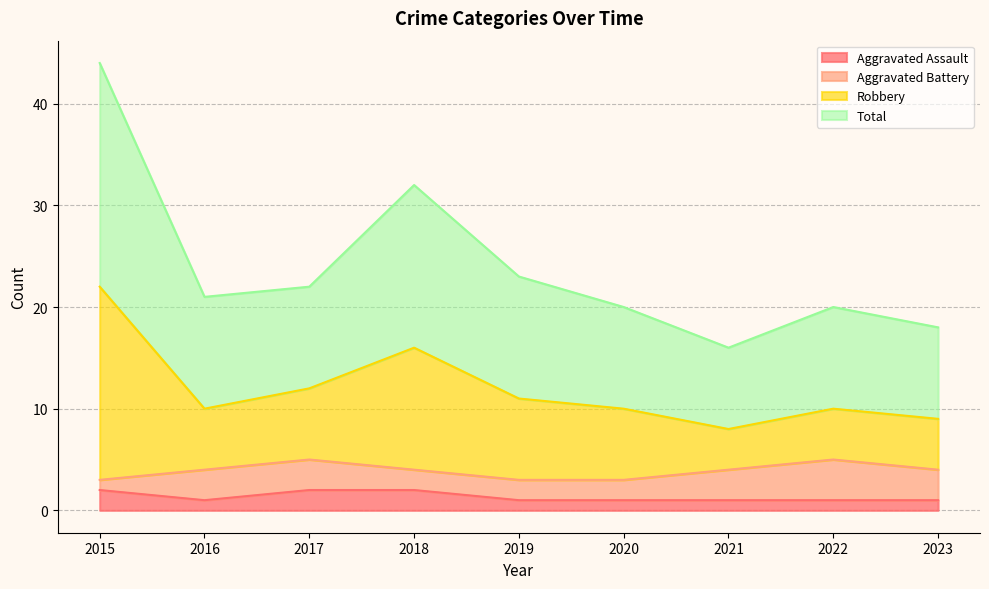

Between 2017 and 2022, which series saw the biggest shift?

Robbery